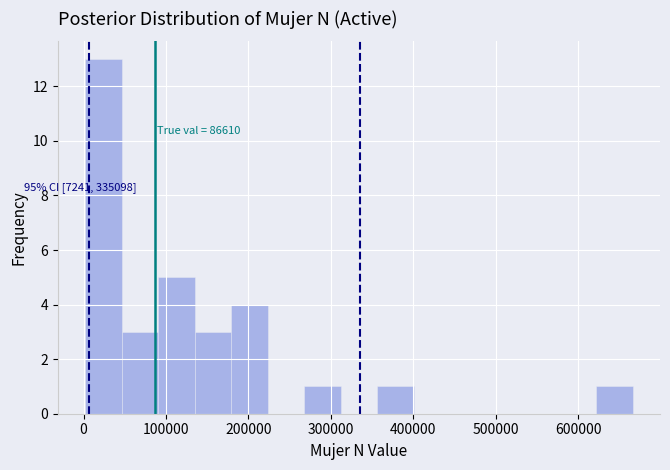

Over which range of the x-axis is the bar tallest?

0 to 50000